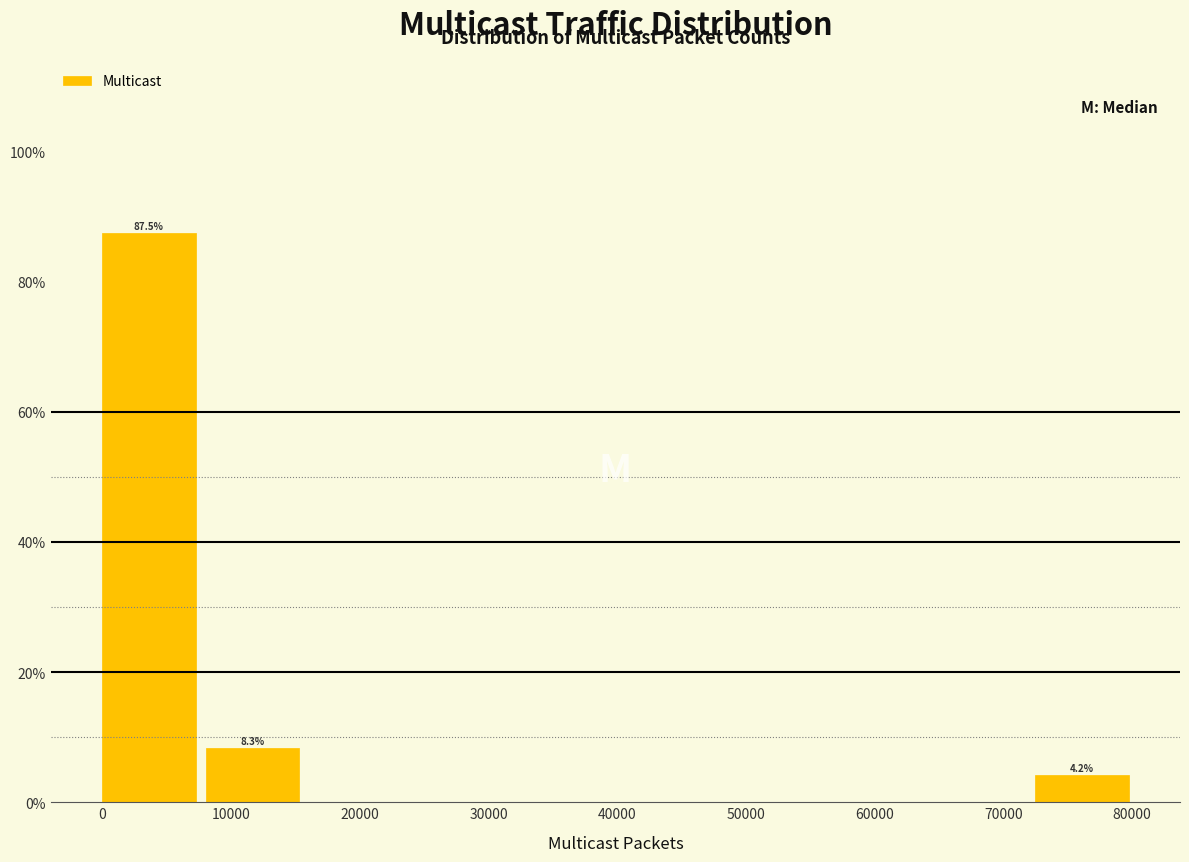

Which range on the x-axis has the tallest bar?

0 to 8000